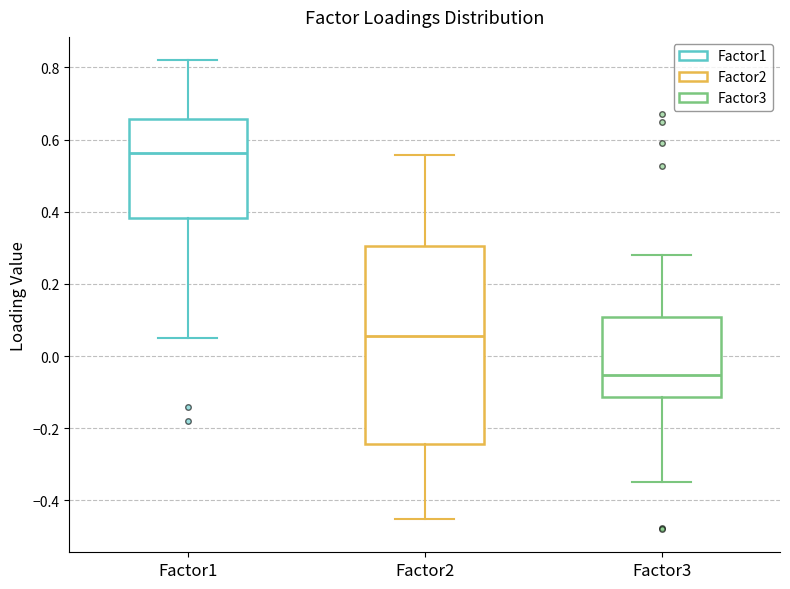

Which box's median line is the lowest?

Factor3